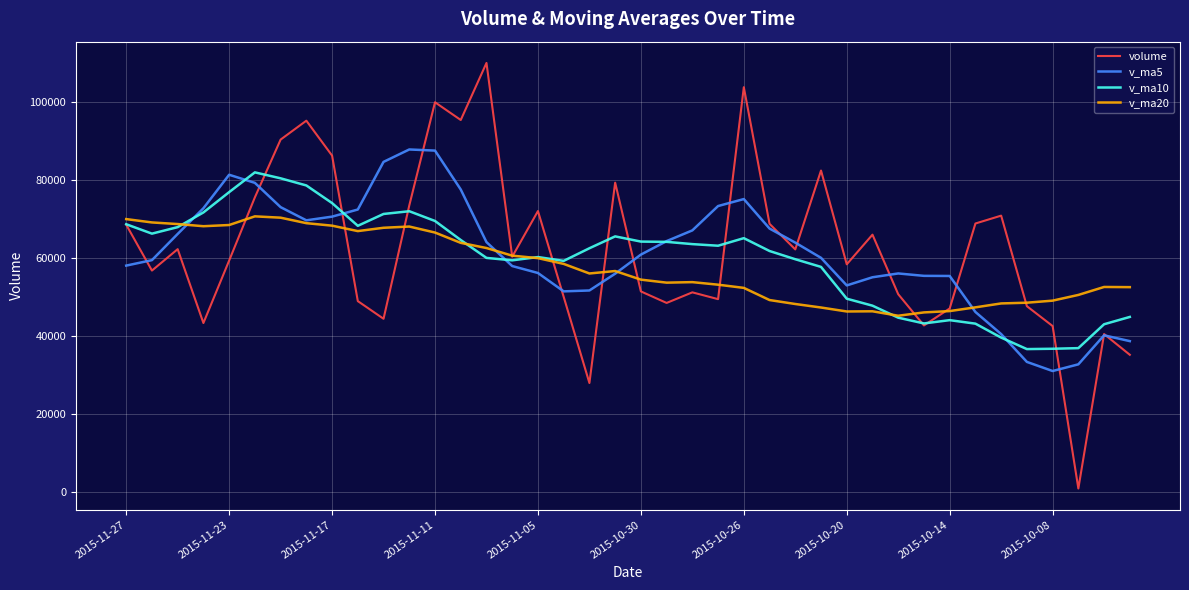

Which series ends up on top after the final intersection of volume and v_ma20?

v_ma20